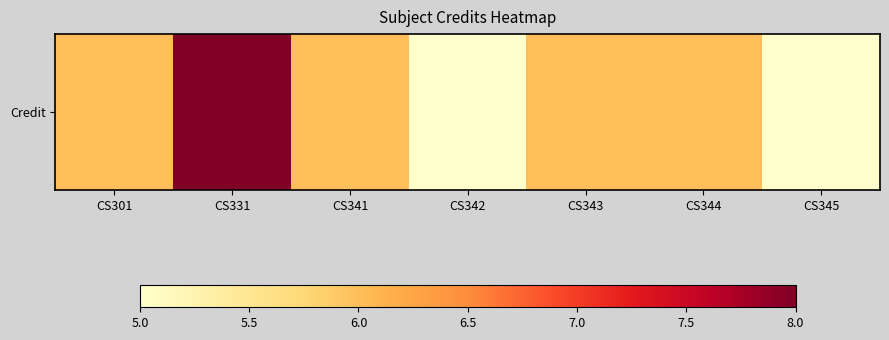

What is the ratio of the value at CS342 to the value at CS331?

0.6